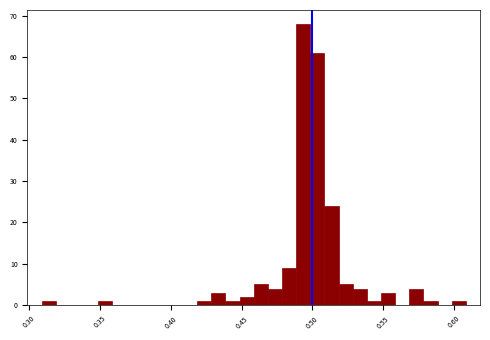

Read against the x-axis, roughly where is the centre of the tallest bar?

0.495